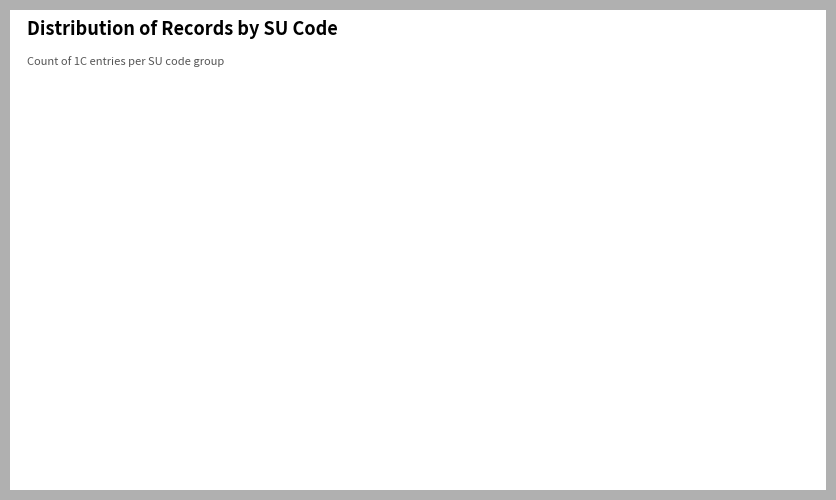

Between SU001051 and SU002203, which is larger?

SU001051